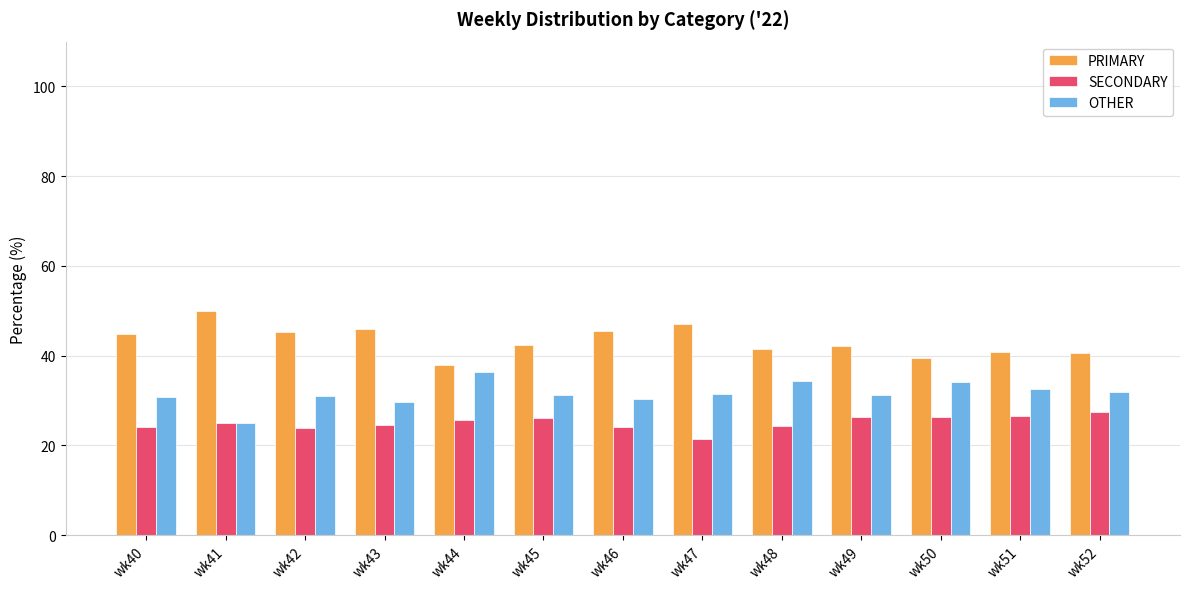

Is the value of SECONDARY at wk42 greater than the value of OTHER at wk52?

No